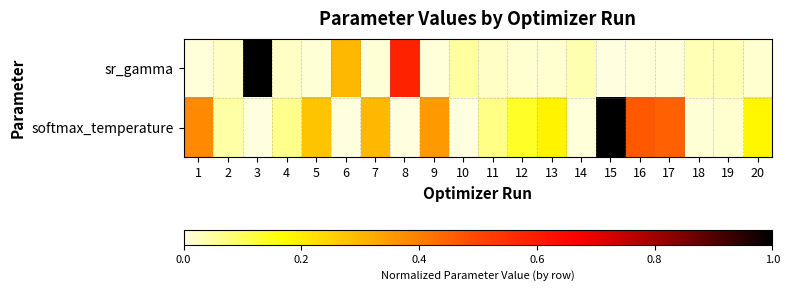

Which series has the largest total across all categories?

softmax_temperature